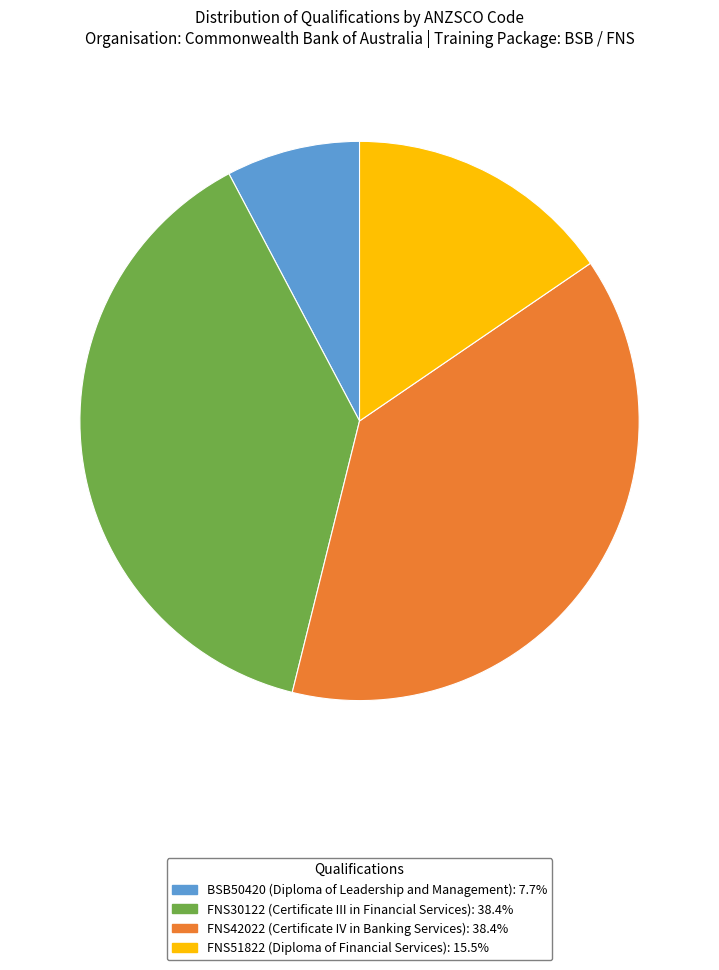

Which has a higher value, FNS42022 or FNS51822?

FNS42022